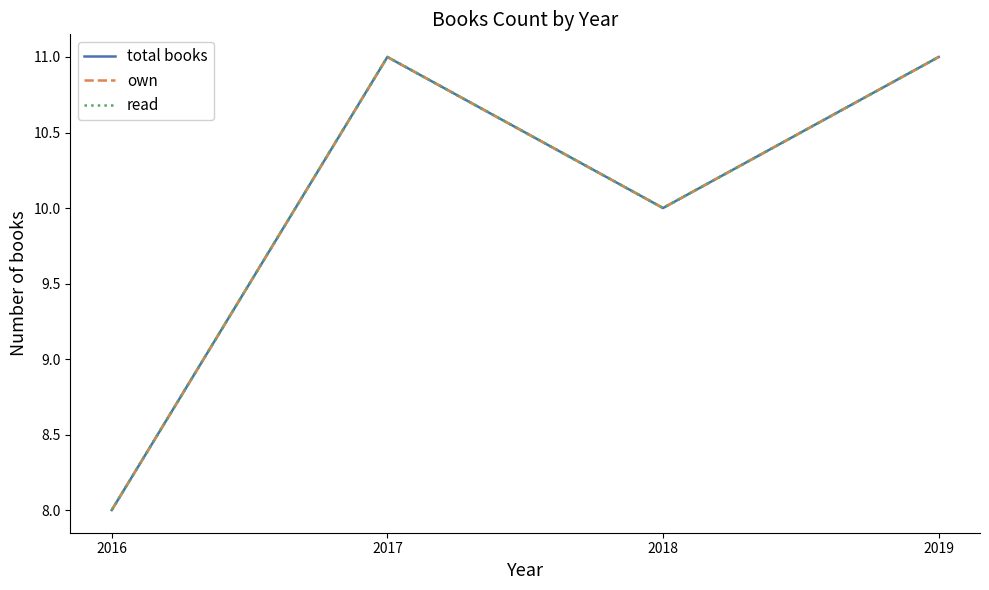

The read series shows 10 at 2018. True or false?

True